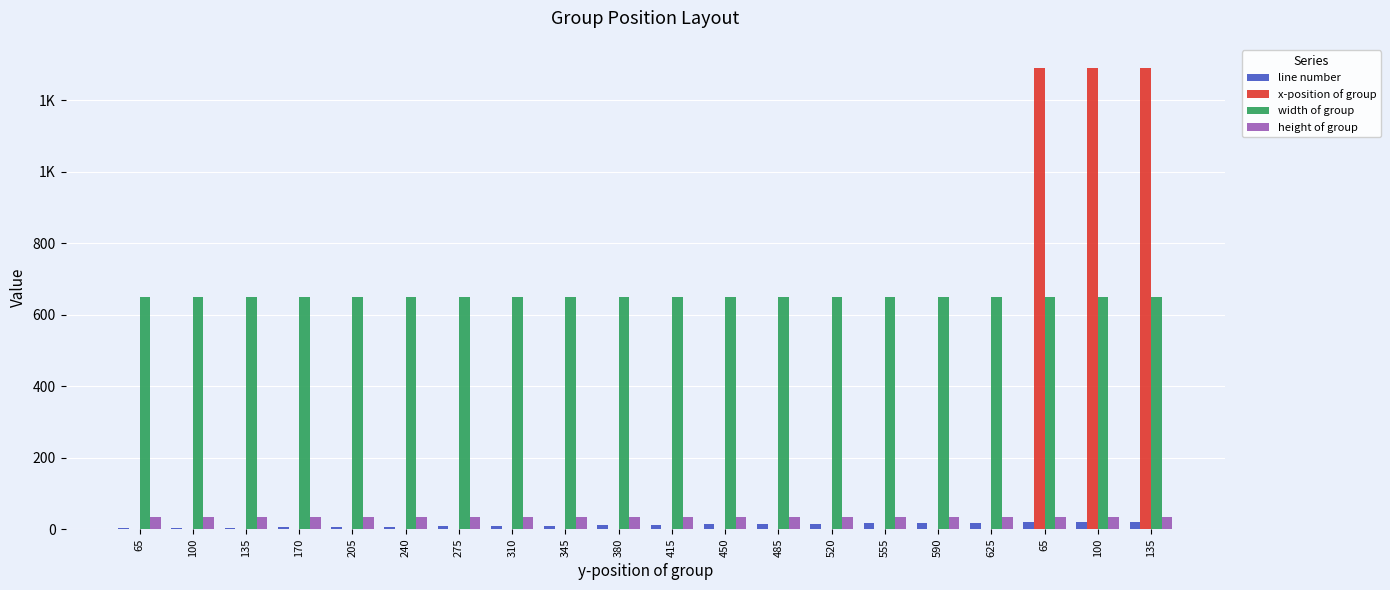

What are all the series names shown in the legend?

line number, x-position of group, width of group, height of group